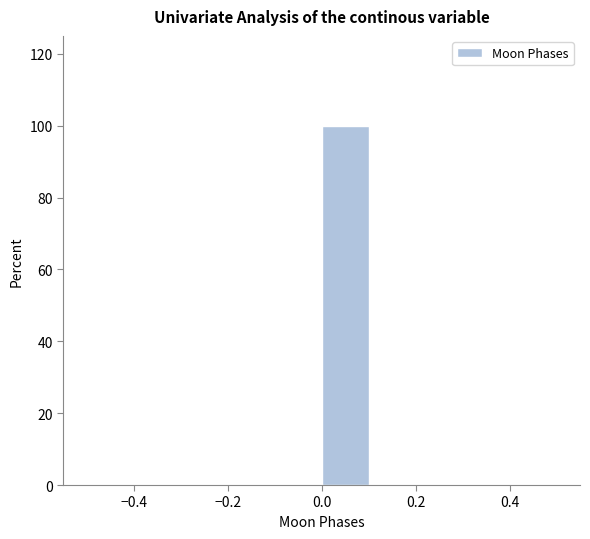

Reading left to right, transcribe this chart: for each bar, give the range it covers on the x-axis and its height. The values are not printed on the chart, so give them approximately, as read against the axis.

-0.5 to -0.4: 0
-0.4 to -0.3: 0
-0.3 to -0.2: 0
-0.2 to -0.1: 0
-0.1 to 0.0: 0
0.0 to 0.1: 100
0.1 to 0.2: 0
0.2 to 0.3: 0
0.3 to 0.4: 0
0.4 to 0.5: 0